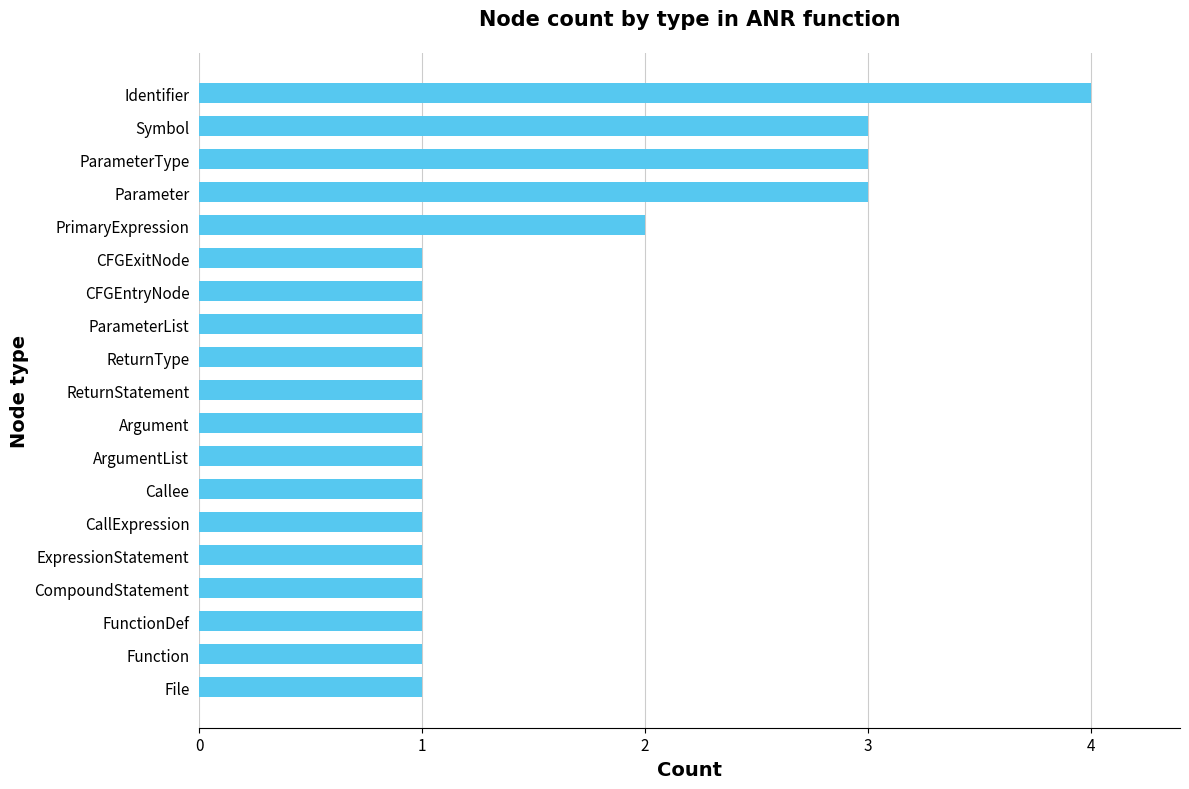

The value at Argument is 1. True or false?

True